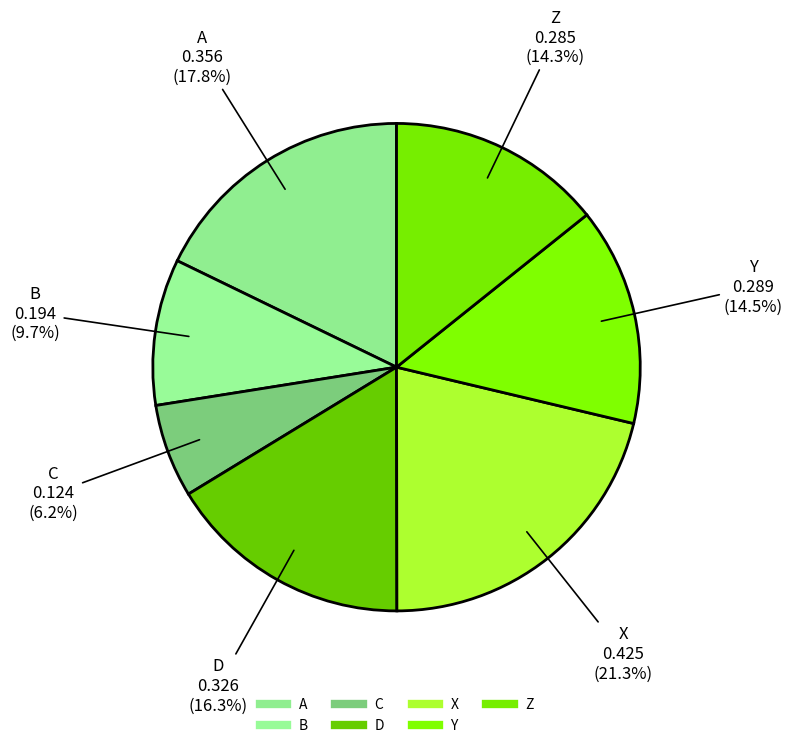

What is the smallest slice in the pie chart?

C